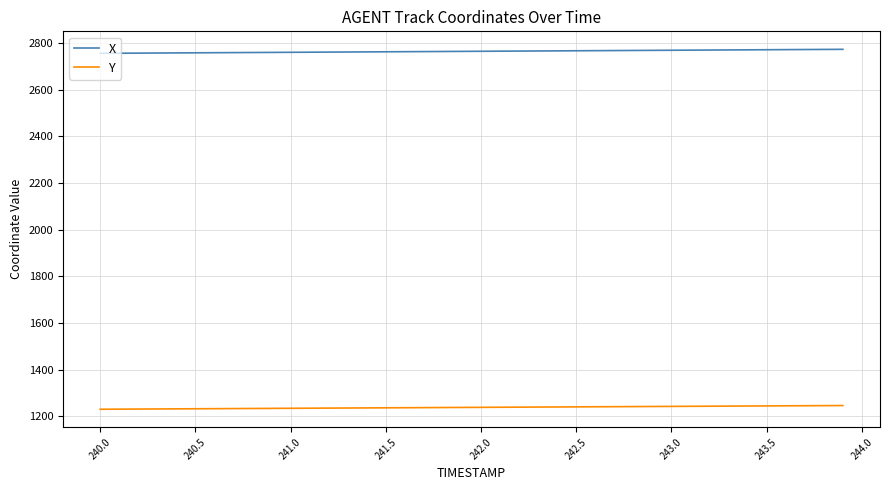

List the series in order of their overall mean, lowest first.

Y, X